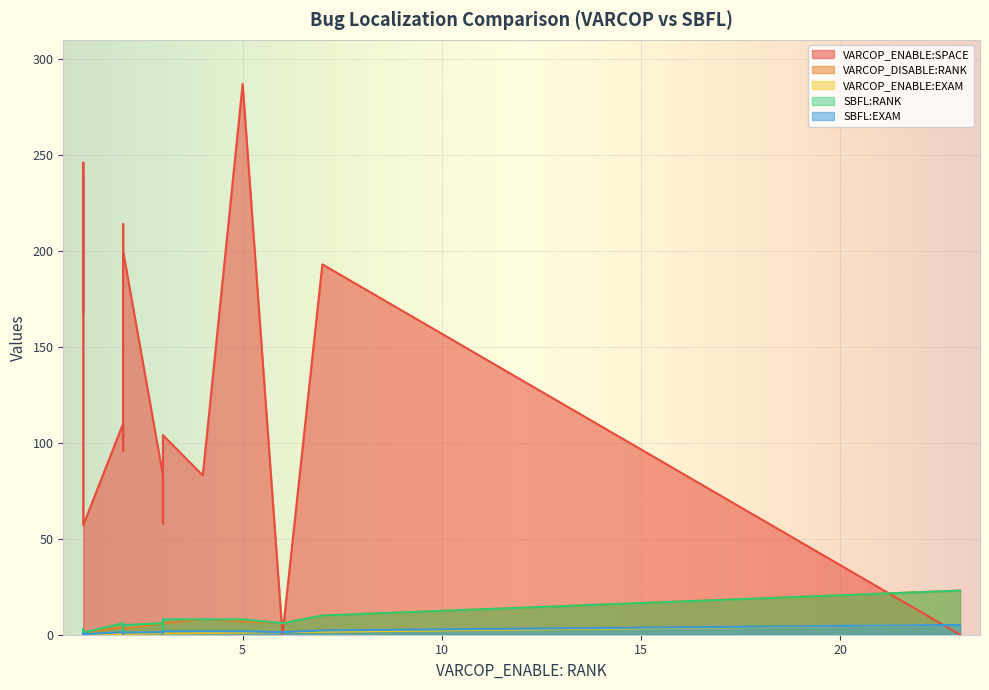

Which series has the largest total across all categories?

VARCOP_ENABLE:SPACE